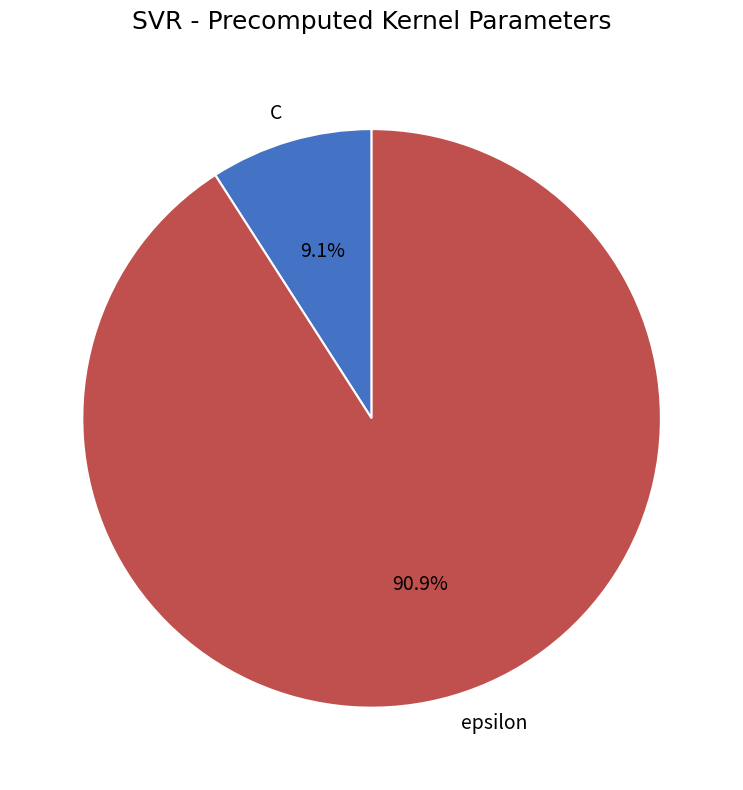

How many slices are in this pie chart?

2